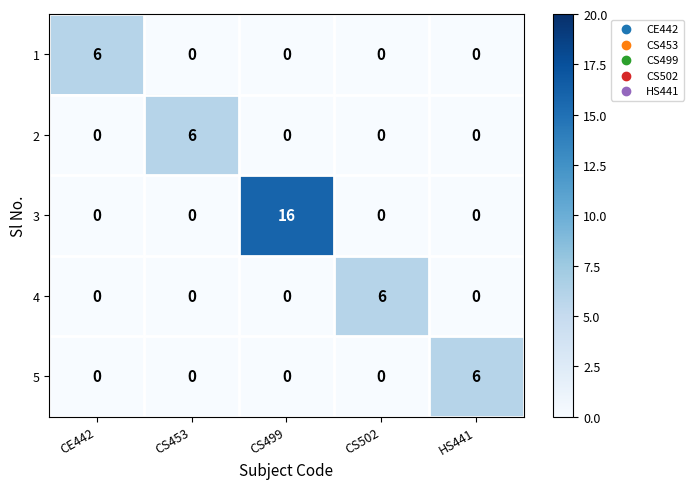

What is the total value across all series at CE442?

6